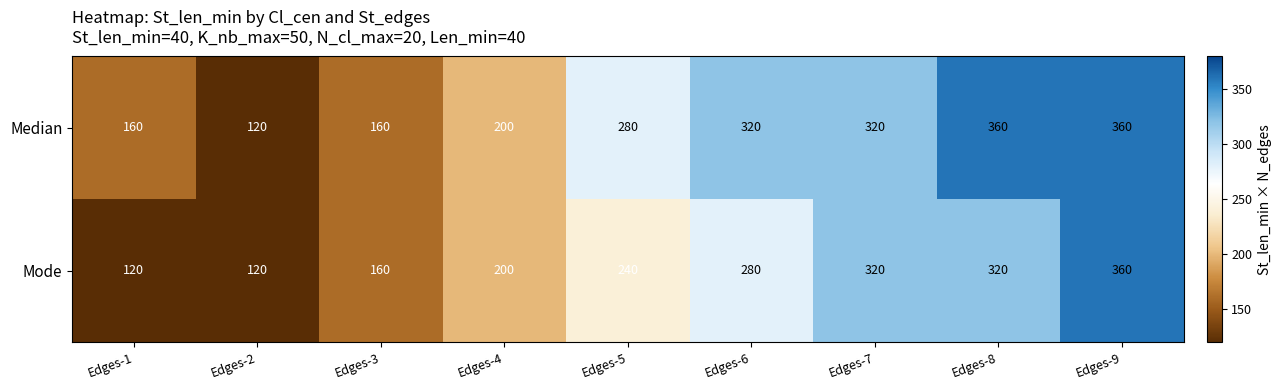

How many series are shown in this chart?

2